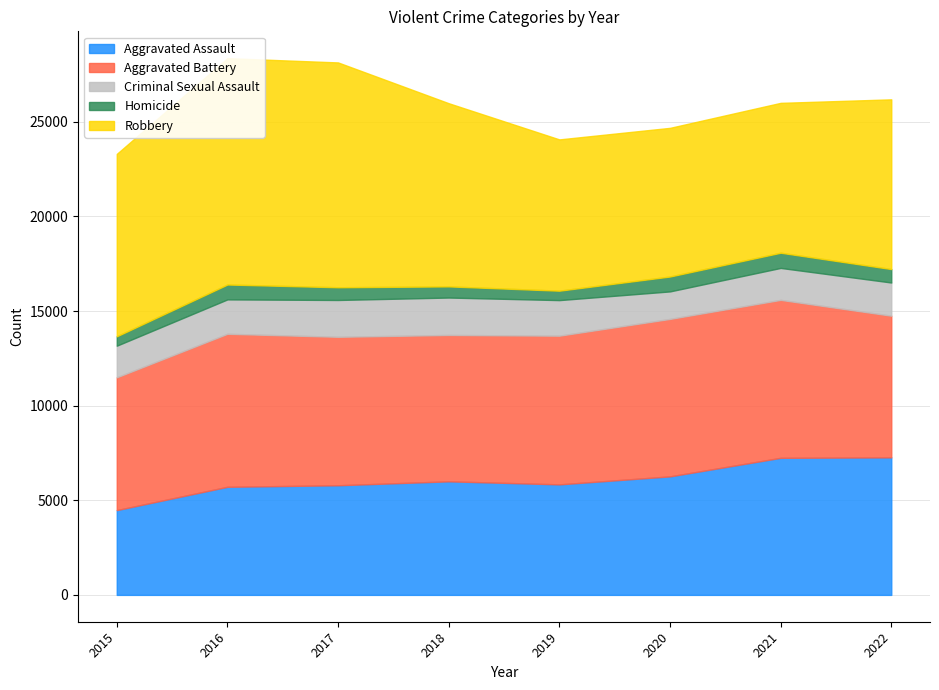

Which series changed the most between 2015 and 2020?

Aggravated Assault